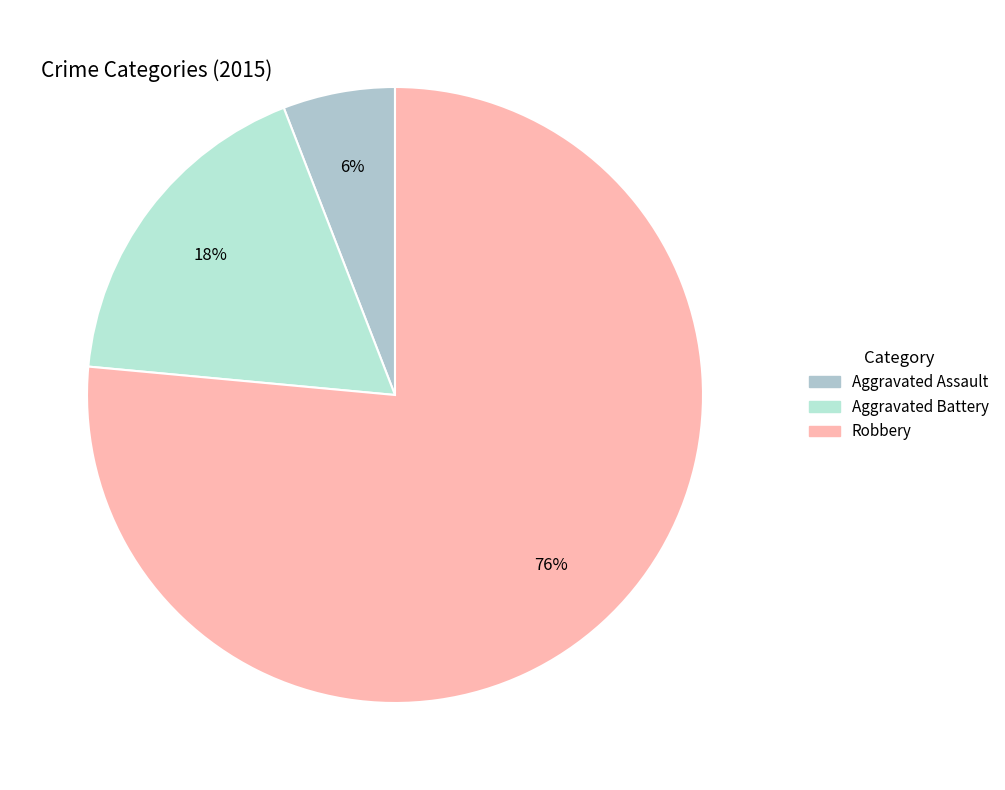

Which has a higher value, Aggravated Battery or Aggravated Assault?

Aggravated Battery